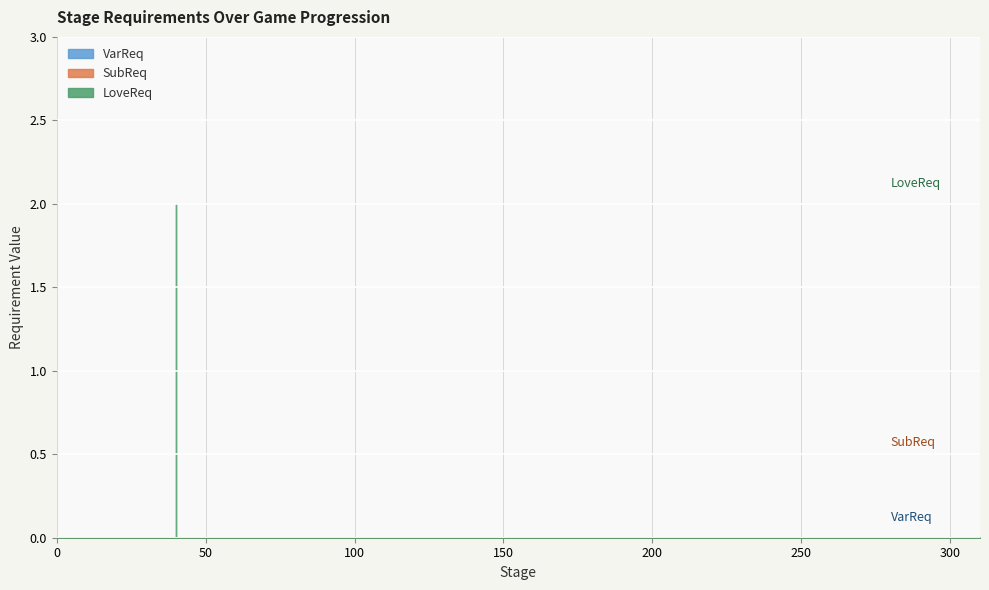

Reading left to right, list all the values displayed in this chart.

LoveReq: 0	0	0	0	0	0	2	-2	0	0	0	0	0	0	0	0	0	0	0	0	0
SubReq: 0	0	0	0	0	0	0	0	0	0	0	0	0	0	0	0	0	0	0	0	0
VarReq: 0	0	0	0	0	0	0	0	0	0	0	0	0	0	0	0	0	0	0	0	0